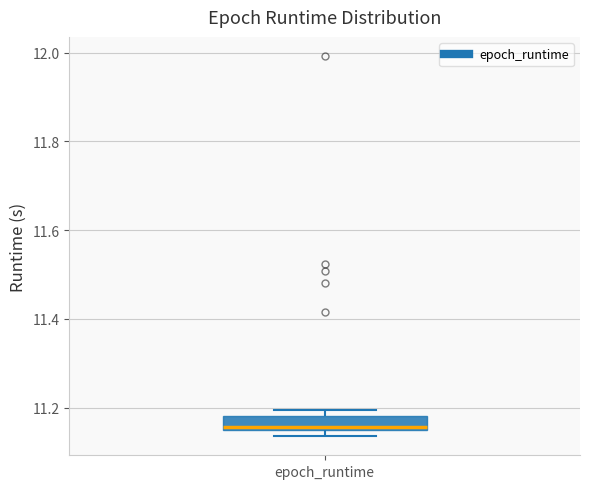

Read this box plot against the y-axis: the position of the median line, the range covered by the box, and the ends of both whiskers. The values are not printed on the chart, so give them approximately, as read against the axis.

median 11.16 (just above the box's lower edge), box 11.16 to 11.18, whiskers 11.14 to 11.20